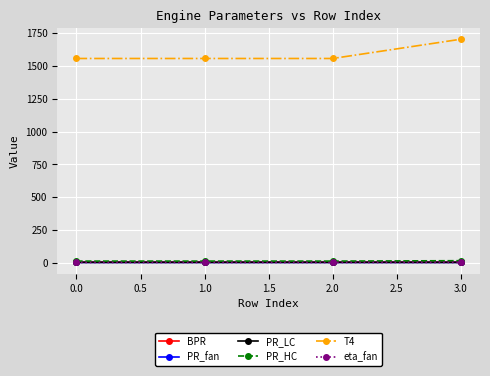

What is the lowest value of the BPR series?

5.4